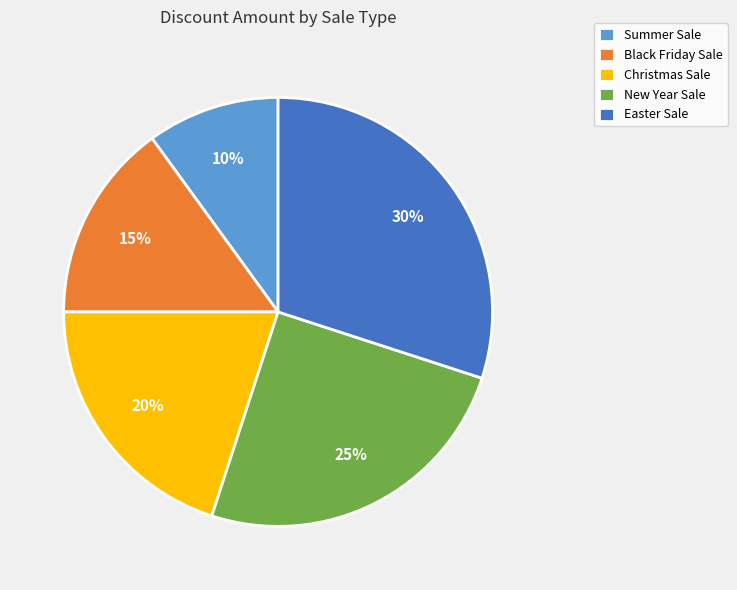

To the nearest percent, what portion does Easter Sale represent?

30%